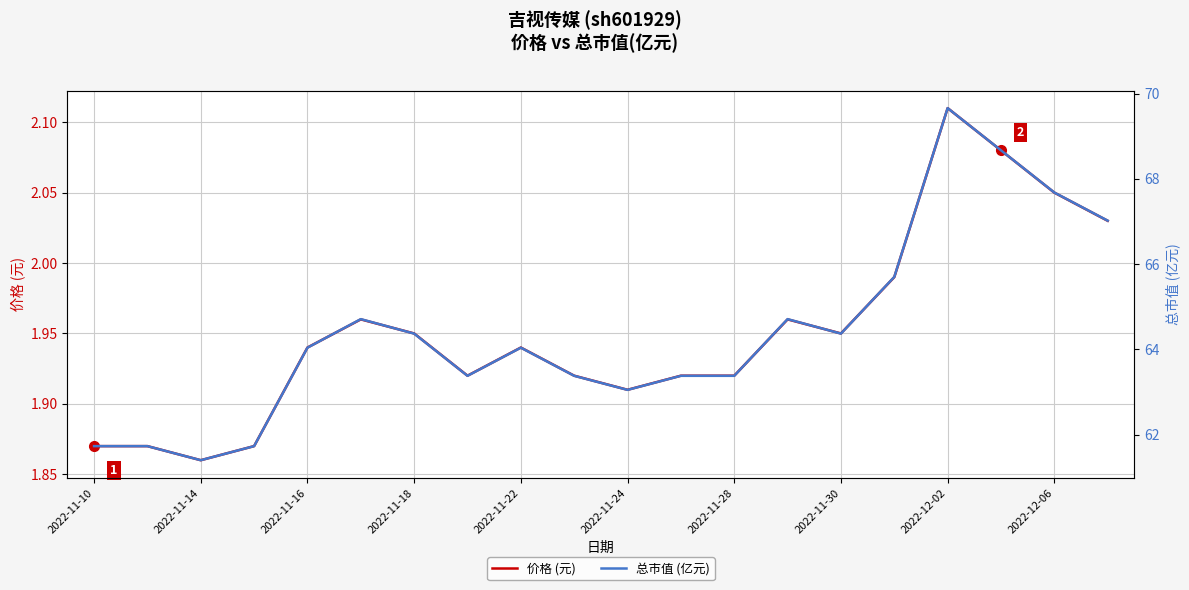

True or false: 价格 (元) has more than 1 interior local peaks.

True